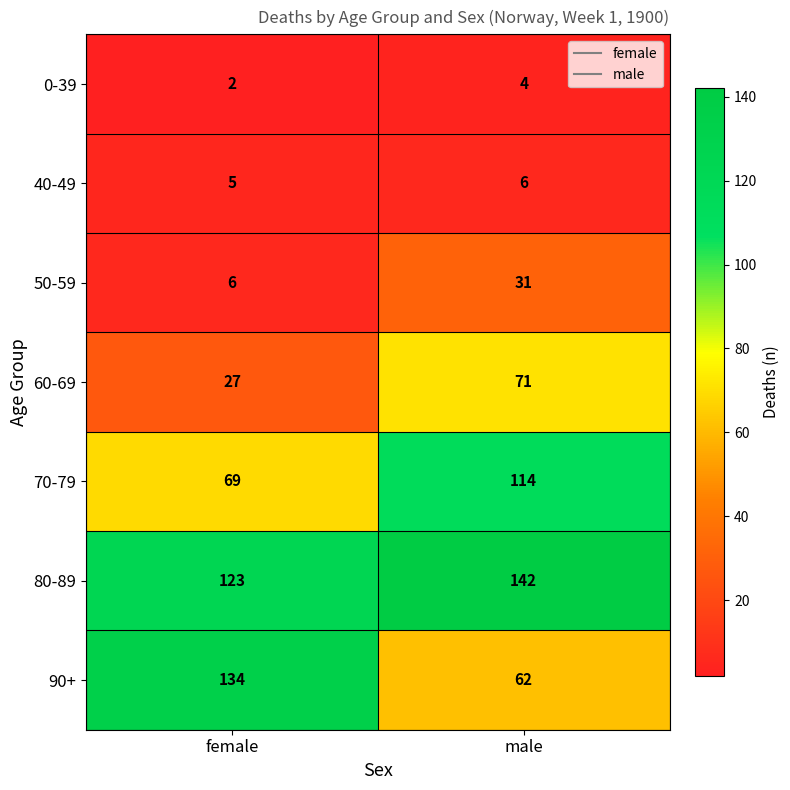

Reading left to right, transcribe all the data shown in this chart.

0-39: 2	4
40-49: 5	6
50-59: 6	31
60-69: 27	71
70-79: 69	114
80-89: 123	142
90+: 134	62